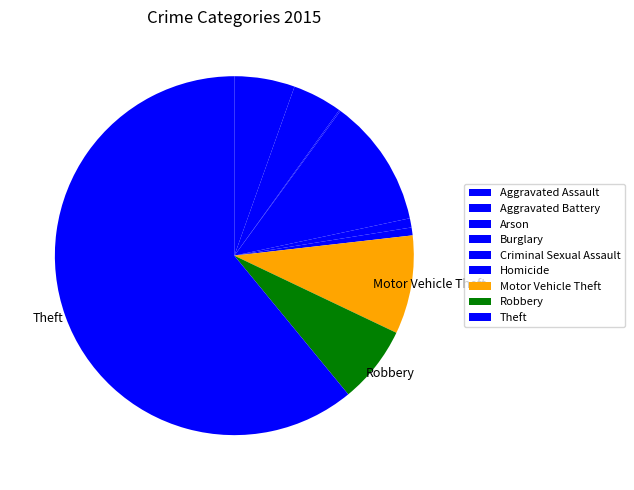

What is the change in value from Motor Vehicle Theft to Robbery?

-16